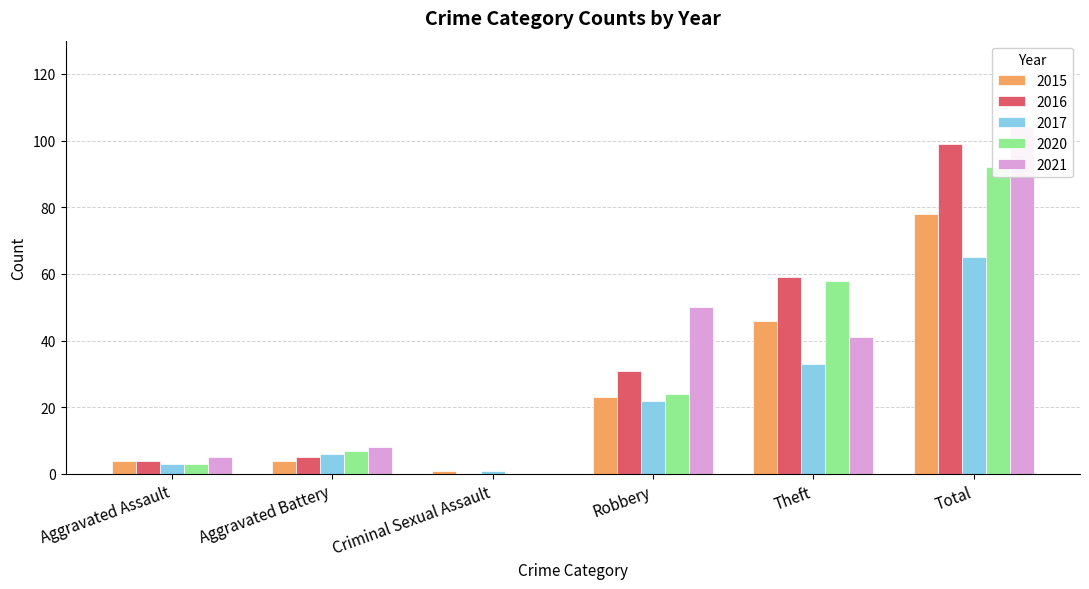

How many values in the 2017 series exceed 22?

2